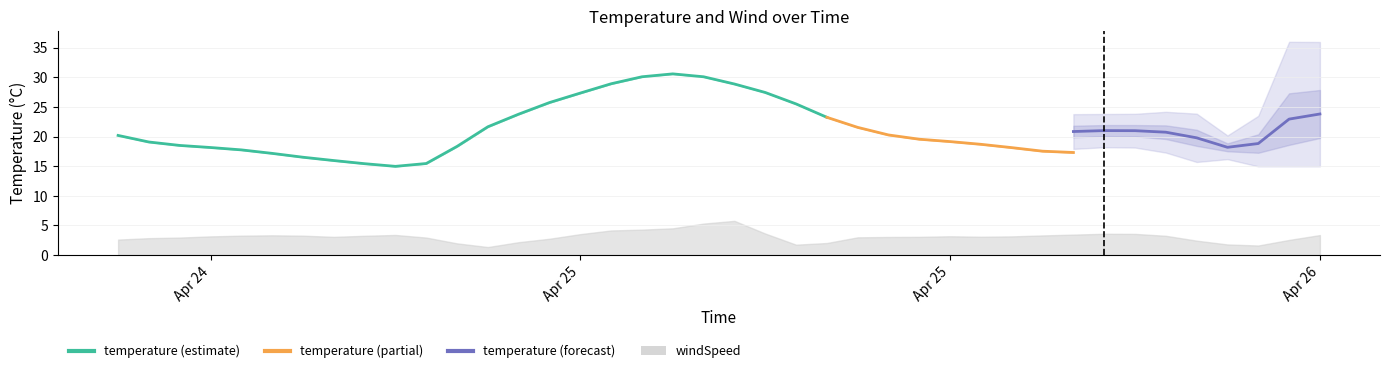

Which series has the widest spread of values?

temperature